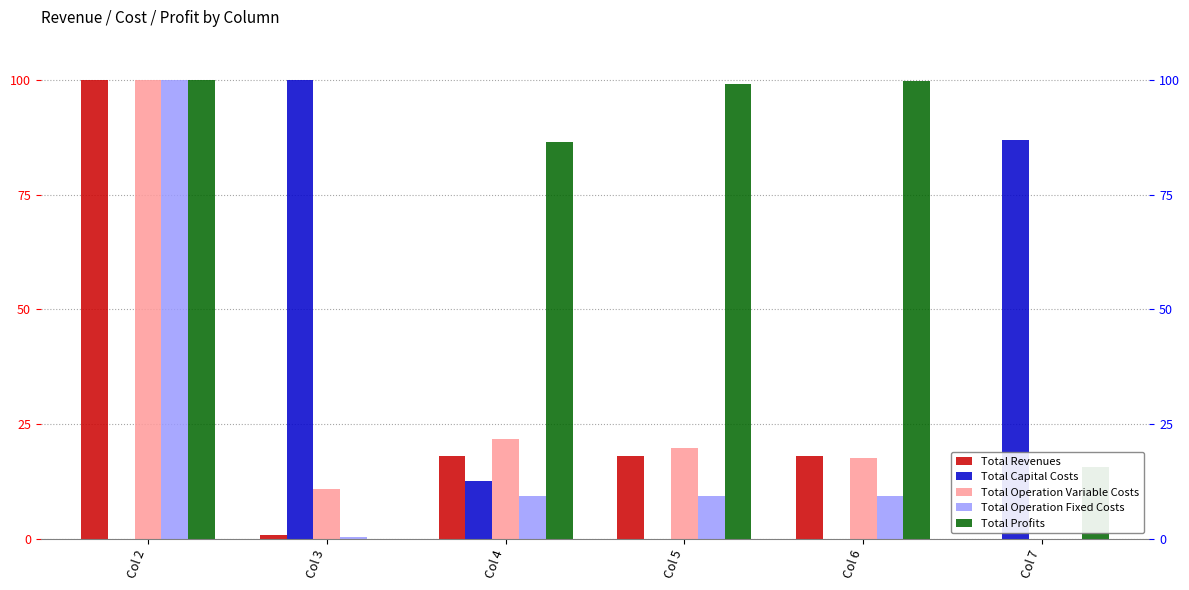

Between Col 3 and Col 5, which series saw the biggest shift?

Total Capital Costs